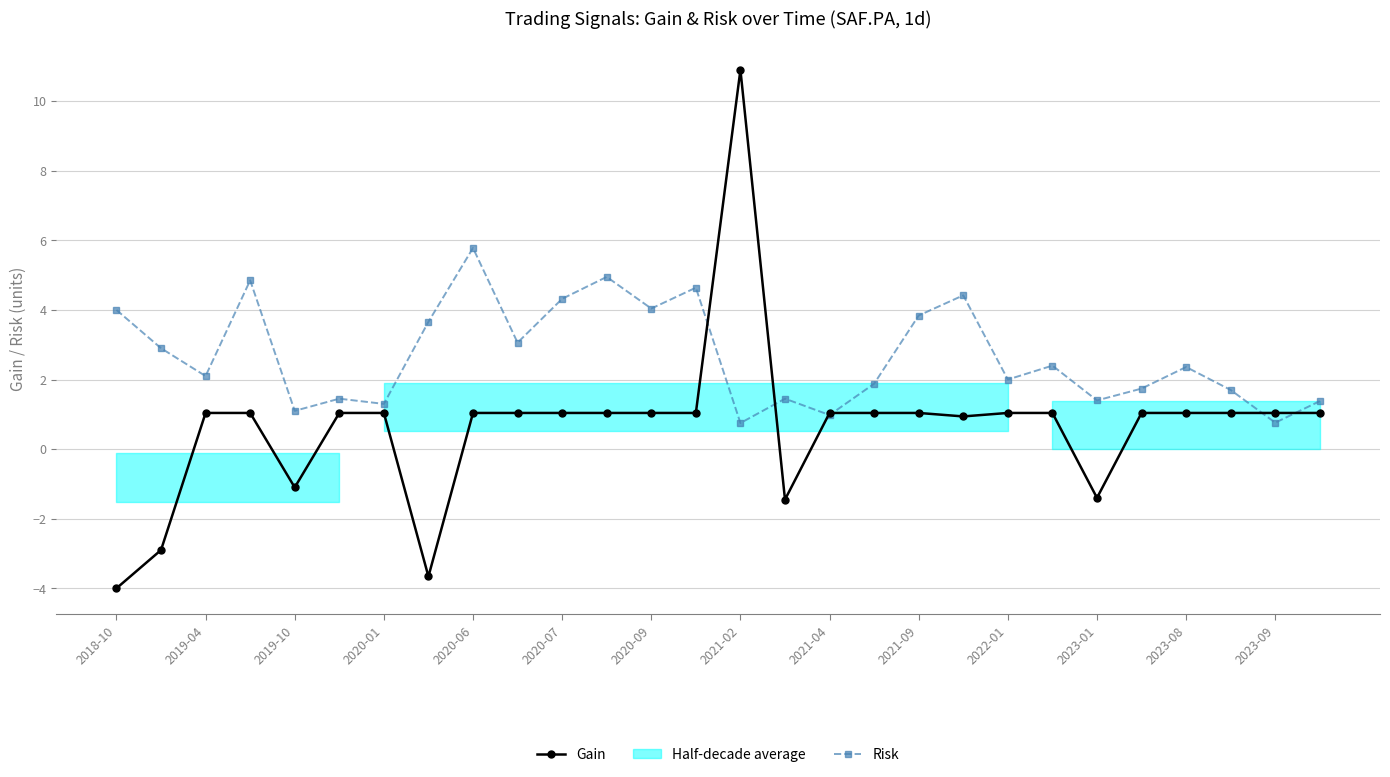

What is the difference between the maximum and minimum values in the Risk series?

5.0